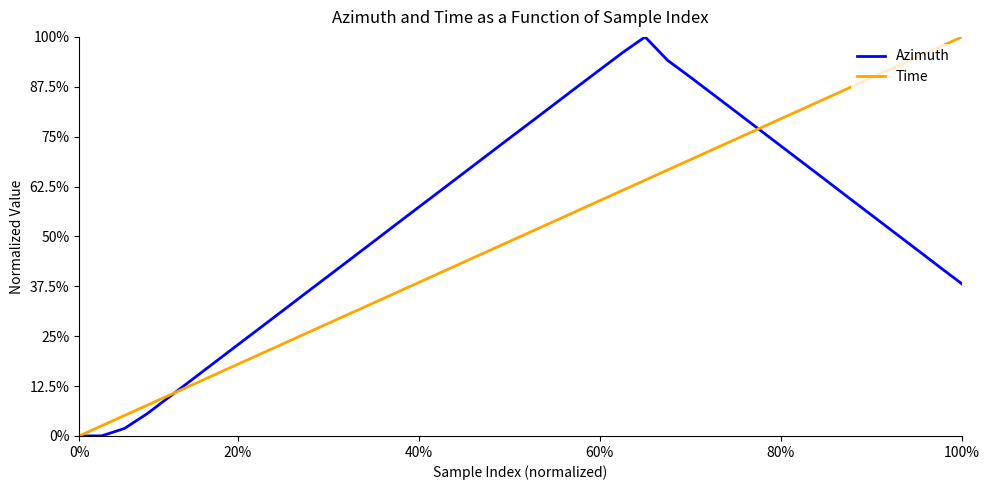

True or false: Azimuth and Time cross at least once.

True